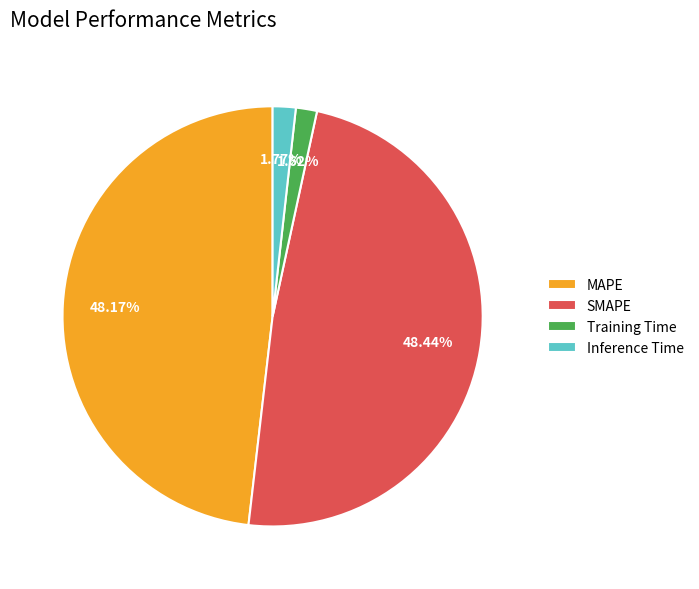

True or false: Training Time accounts for 10% of the total.

False